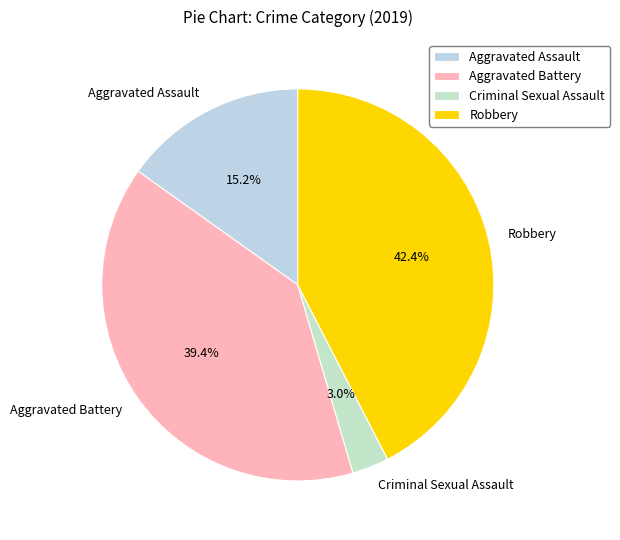

Rank the categories by value from highest to lowest.

Robbery, Aggravated Battery, Aggravated Assault, Criminal Sexual Assault